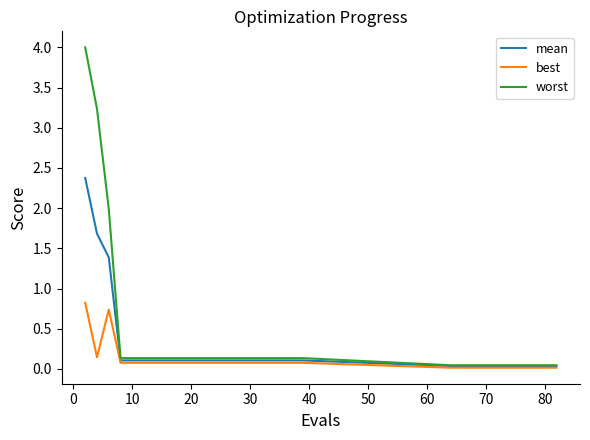

What is the greatest value displayed?

4.0